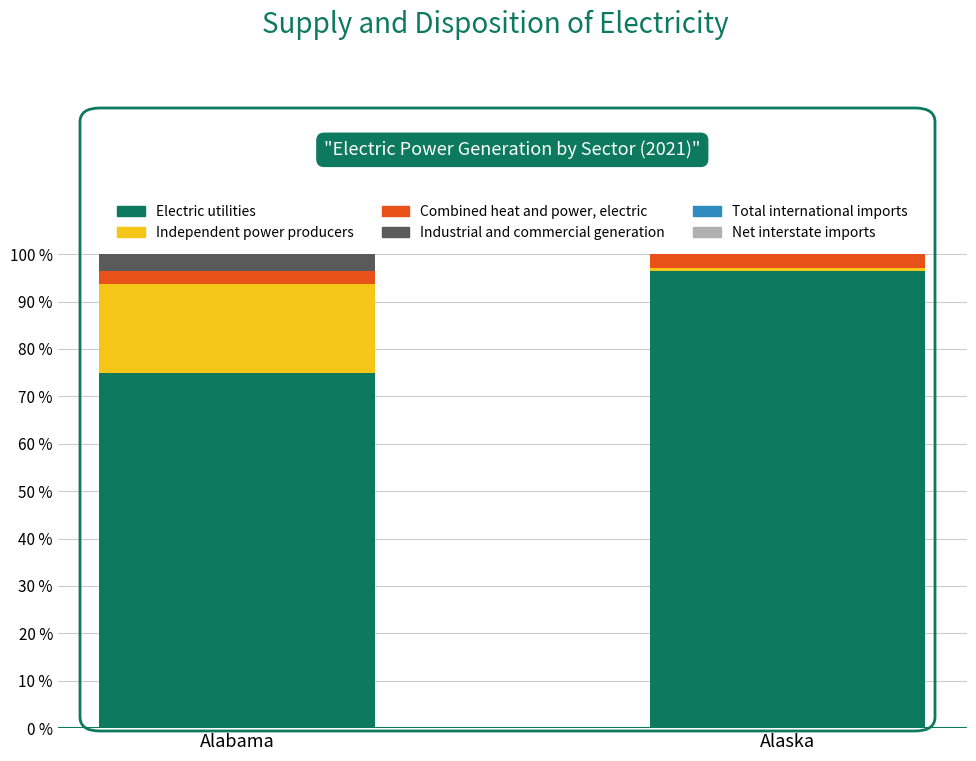

What is the maximum value for Electric utilities?

96.4